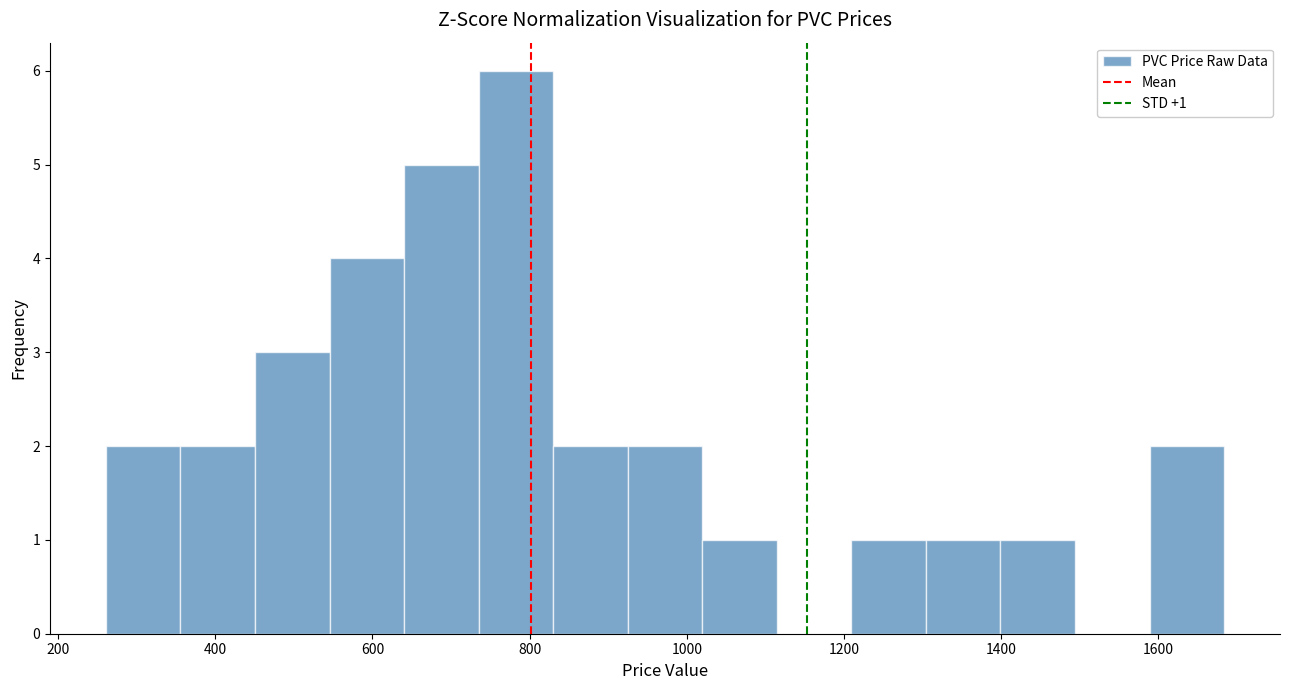

Over which range of the x-axis is the bar tallest?

740 to 820